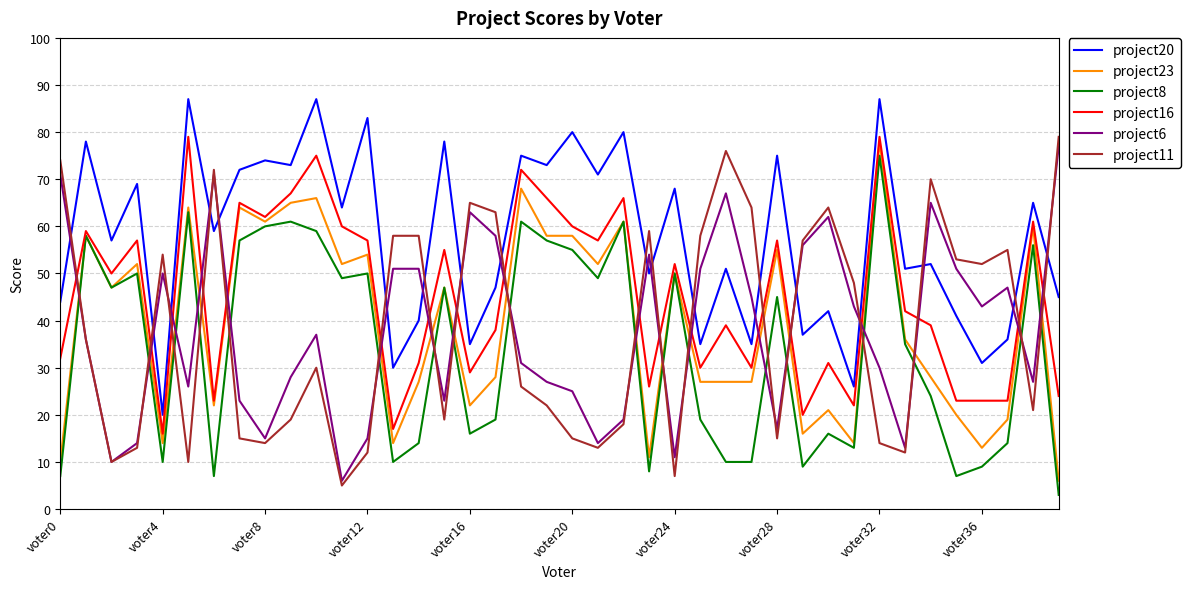

True or false: project20 and project23 intersect in this chart.

False